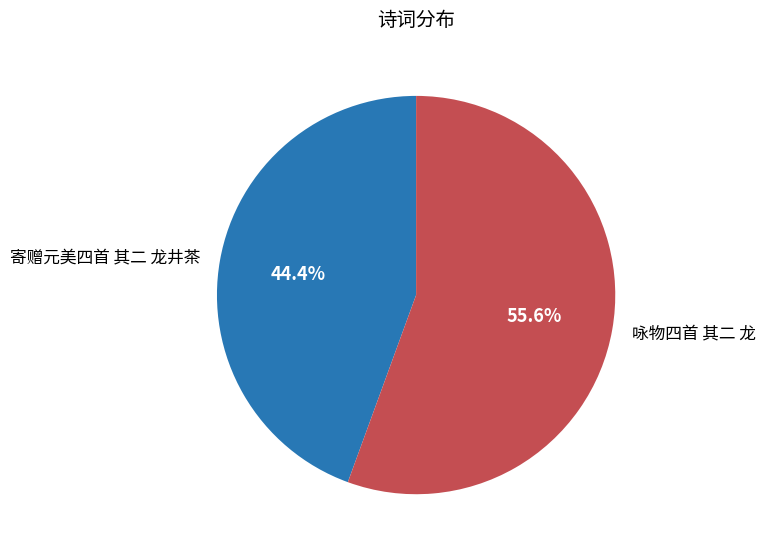

To the nearest percent, what is the difference between the 咏物四首 其二 龙 and 寄赠元美四首 其二 龙井茶 slice percentages?

11%